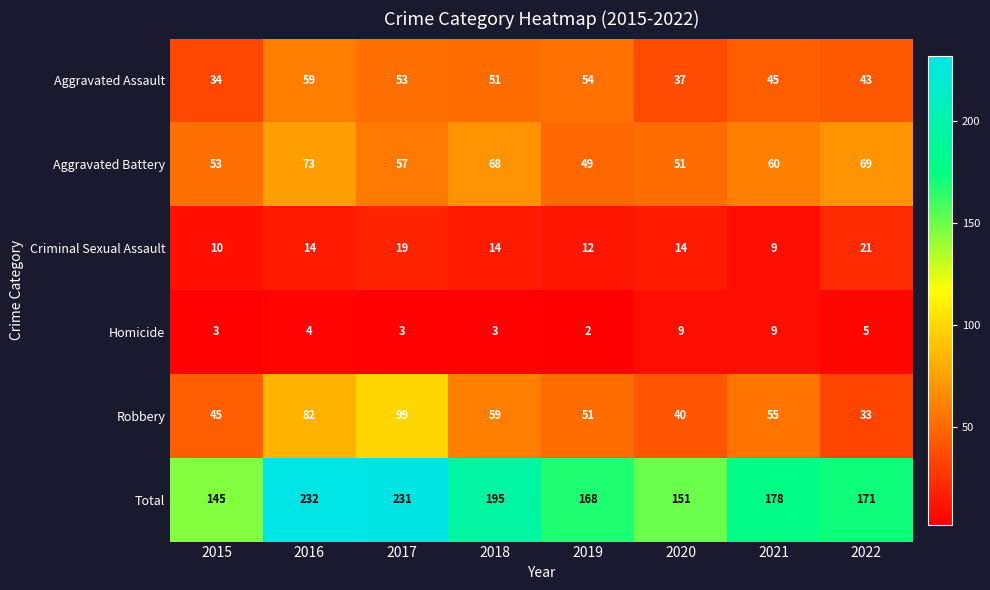

Count the number of categories in the chart.

8